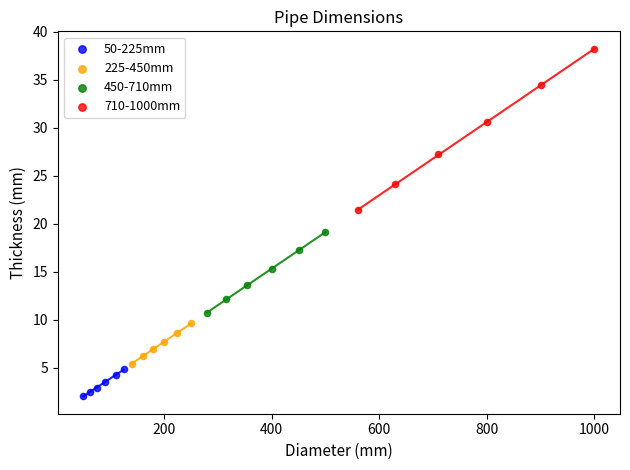

Which series has the largest Y range (max minus min)?

710-1000mm